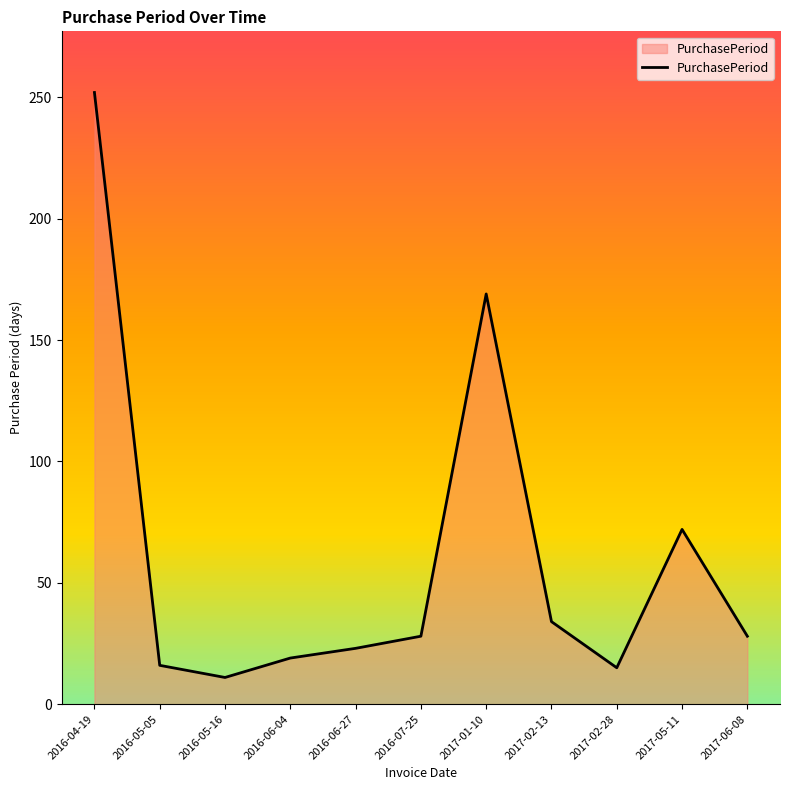

What is the difference between the maximum and minimum values?

241